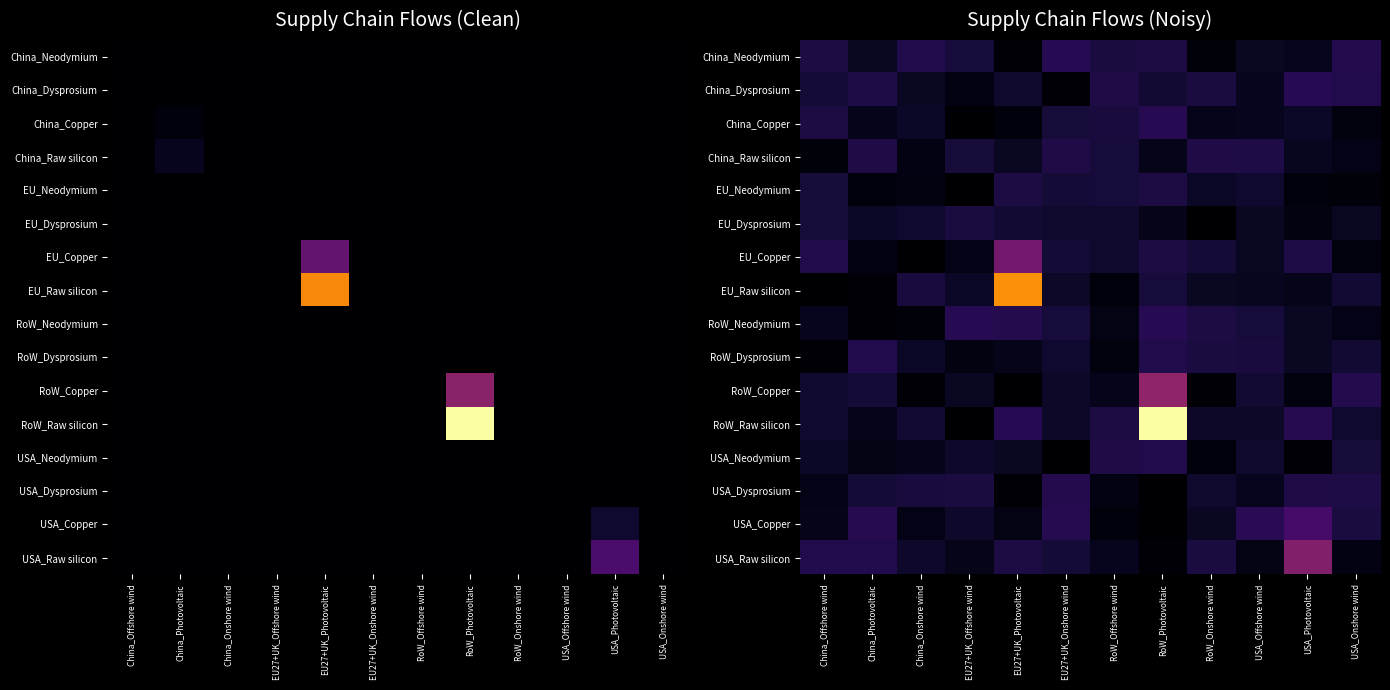

List the labels in order of RoW_Raw silicon value, largest first.

RoW_Photovoltaic, EU27+UK_Photovoltaic, USA_Photovoltaic, RoW_Offshore wind, China_Onshore wind, China_Offshore wind, USA_Onshore wind, USA_Offshore wind, RoW_Onshore wind, EU27+UK_Onshore wind, China_Photovoltaic, EU27+UK_Offshore wind